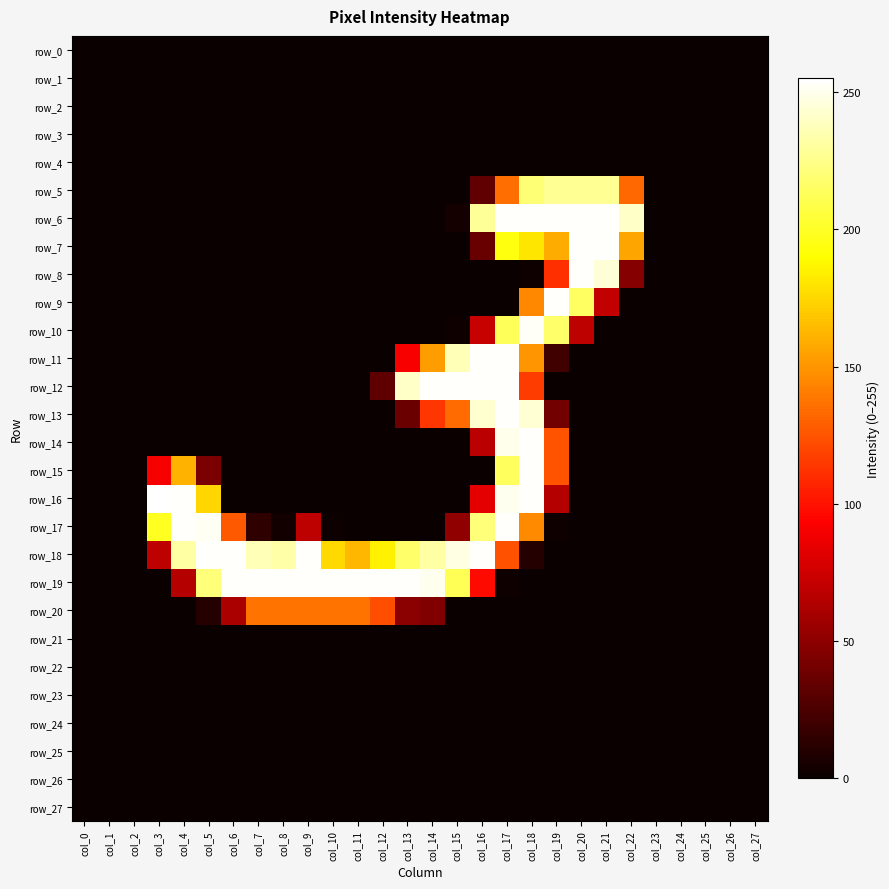

Reading left to right, extract all data points from this chart.

row_0: 0	0	0	0	0	0	0	0	0	0	0	0	0	0	0	0	0	0	0	0	0	0	0	0	0	0	0	0
row_1: 0	0	0	0	0	0	0	0	0	0	0	0	0	0	0	0	0	0	0	0	0	0	0	0	0	0	0	0
row_2: 0	0	0	0	0	0	0	0	0	0	0	0	0	0	0	0	0	0	0	0	0	0	0	0	0	0	0	0
row_3: 0	0	0	0	0	0	0	0	0	0	0	0	0	0	0	0	0	0	0	0	0	0	0	0	0	0	0	0
row_4: 0	0	0	0	0	0	0	0	0	0	0	0	0	0	0	0	0	0	0	0	0	0	0	0	0	0	0	0
row_5: 0	0	0	0	0	0	0	0	0	0	0	0	0	0	0	0	33	135	220	228	228	228	133	0	0	0	0	0
row_6: 0	0	0	0	0	0	0	0	0	0	0	0	0	0	0	4	229	254	254	254	254	254	241	0	0	0	0	0
row_7: 0	0	0	0	0	0	0	0	0	0	0	0	0	0	0	0	36	194	181	159	254	254	156	0	0	0	0	0
row_8: 0	0	0	0	0	0	0	0	0	0	0	0	0	0	0	0	0	0	2	111	254	245	47	0	0	0	0	0
row_9: 0	0	0	0	0	0	0	0	0	0	0	0	0	0	0	0	0	0	145	254	215	70	0	0	0	0	0	0
row_10: 0	0	0	0	0	0	0	0	0	0	0	0	0	0	0	2	72	213	253	217	68	0	0	0	0	0	0	0
row_11: 0	0	0	0	0	0	0	0	0	0	0	0	0	91	153	237	254	254	150	21	0	0	0	0	0	0	0	0
row_12: 0	0	0	0	0	0	0	0	0	0	0	0	32	241	254	254	254	254	116	0	0	0	0	0	0	0	0	0
row_13: 0	0	0	0	0	0	0	0	0	0	0	0	0	37	114	134	243	254	244	40	0	0	0	0	0	0	0	0
row_14: 0	0	0	0	0	0	0	0	0	0	0	0	0	0	0	0	67	250	254	125	0	0	0	0	0	0	0	0
row_15: 0	0	0	90	161	43	0	0	0	0	0	0	0	0	0	0	0	214	254	125	0	0	0	0	0	0	0	0
row_16: 0	0	0	255	254	175	0	0	0	0	0	0	0	0	0	0	83	251	254	65	0	0	0	0	0	0	0	0
row_17: 0	0	0	199	254	252	127	14	3	68	1	0	0	0	0	51	221	254	146	2	0	0	0	0	0	0	0	0
row_18: 0	0	0	68	232	254	254	237	233	254	176	163	185	217	232	248	254	124	10	0	0	0	0	0	0	0	0	0
row_19: 0	0	0	0	65	221	254	254	254	254	254	254	254	254	251	212	97	2	0	0	0	0	0	0	0	0	0	0
row_20: 0	0	0	0	0	10	61	137	137	137	137	137	123	49	45	0	0	0	0	0	0	0	0	0	0	0	0	0
row_21: 0	0	0	0	0	0	0	0	0	0	0	0	0	0	0	0	0	0	0	0	0	0	0	0	0	0	0	0
row_22: 0	0	0	0	0	0	0	0	0	0	0	0	0	0	0	0	0	0	0	0	0	0	0	0	0	0	0	0
row_23: 0	0	0	0	0	0	0	0	0	0	0	0	0	0	0	0	0	0	0	0	0	0	0	0	0	0	0	0
row_24: 0	0	0	0	0	0	0	0	0	0	0	0	0	0	0	0	0	0	0	0	0	0	0	0	0	0	0	0
row_25: 0	0	0	0	0	0	0	0	0	0	0	0	0	0	0	0	0	0	0	0	0	0	0	0	0	0	0	0
row_26: 0	0	0	0	0	0	0	0	0	0	0	0	0	0	0	0	0	0	0	0	0	0	0	0	0	0	0	0
row_27: 0	0	0	0	0	0	0	0	0	0	0	0	0	0	0	0	0	0	0	0	0	0	0	0	0	0	0	0